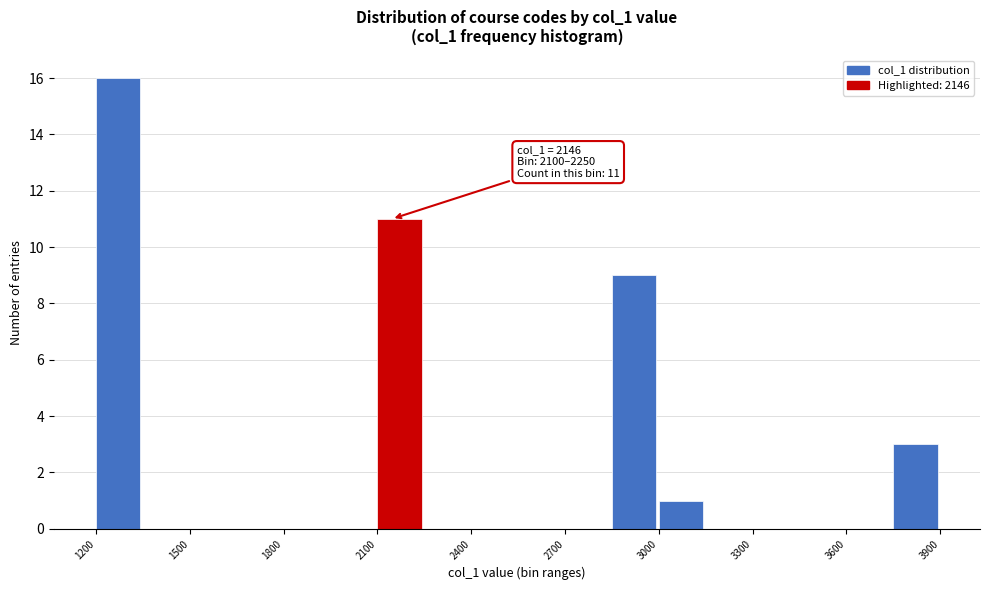

Around what value on the x-axis is the tallest bar? Give the approximate position of its centre, as read against the axis.

1250